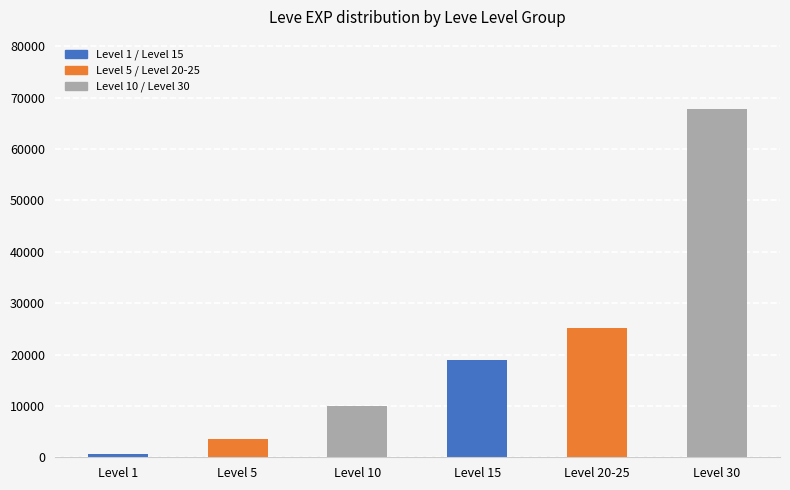

How many data points does each series have?

6